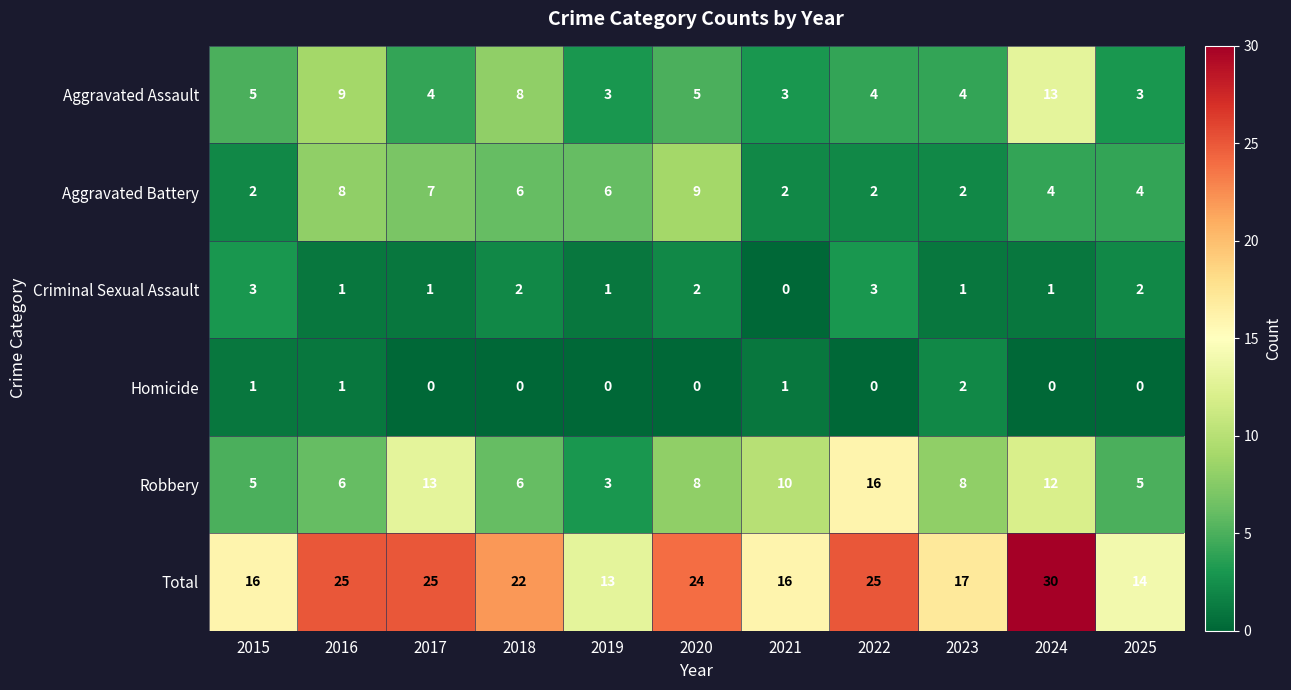

What is the sum of the Criminal Sexual Assault values at 2018 and 2017?

3